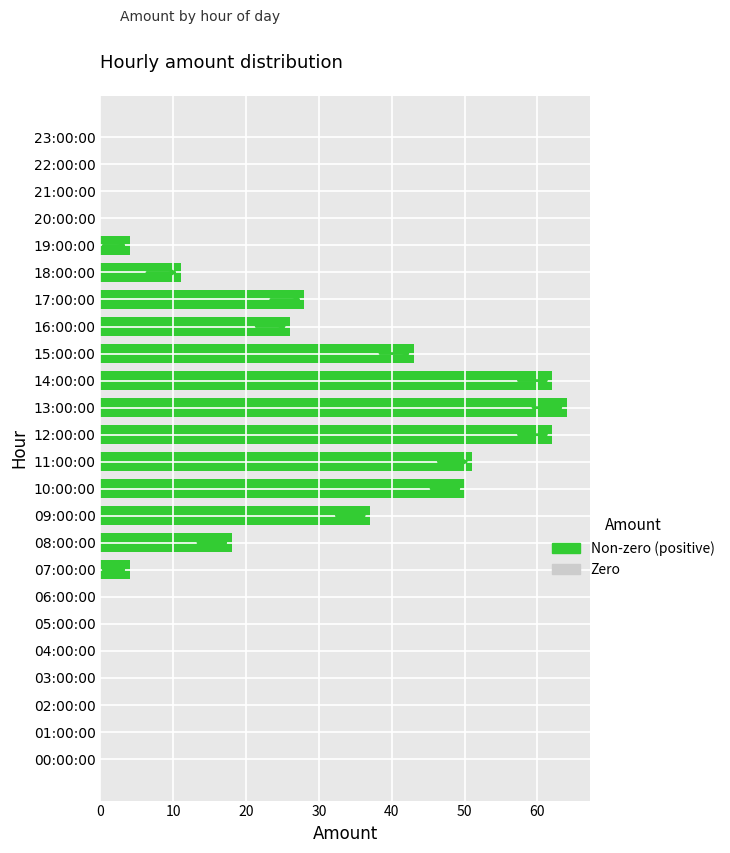

Which has a higher value, 05:00:00 or 07:00:00?

07:00:00